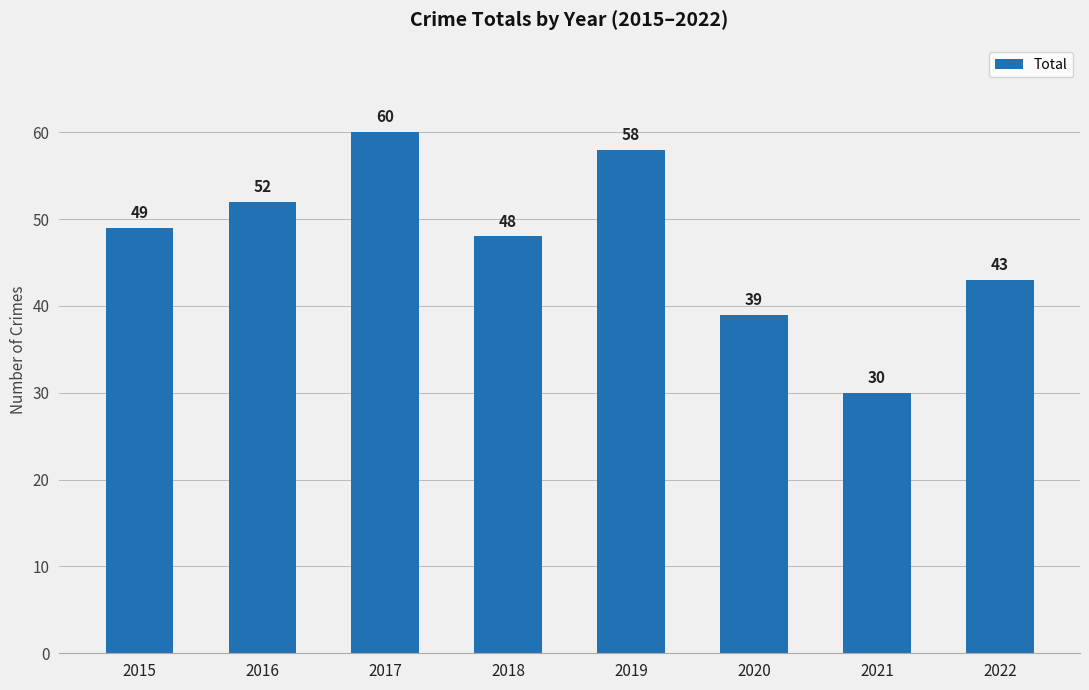

What is the sum of the values at 2019 and 2016?

110